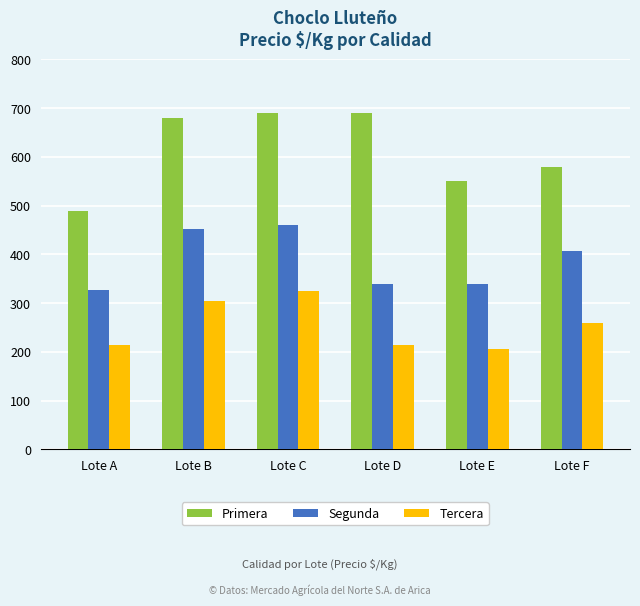

Reading left to right, transcribe all the data shown in this chart.

Primera: 490	680	690	690	550	580
Segunda: 327	453	460	340	340	407
Tercera: 215	305	325	215	205	260